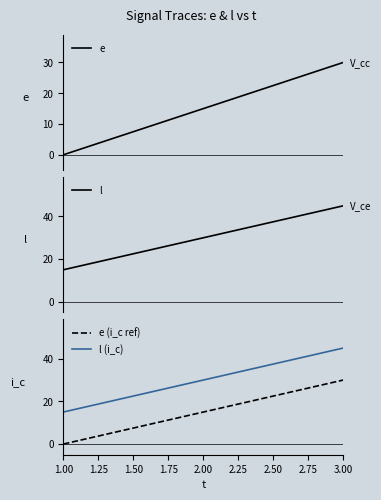

How many values in e (i_c ref) are above zero?

2